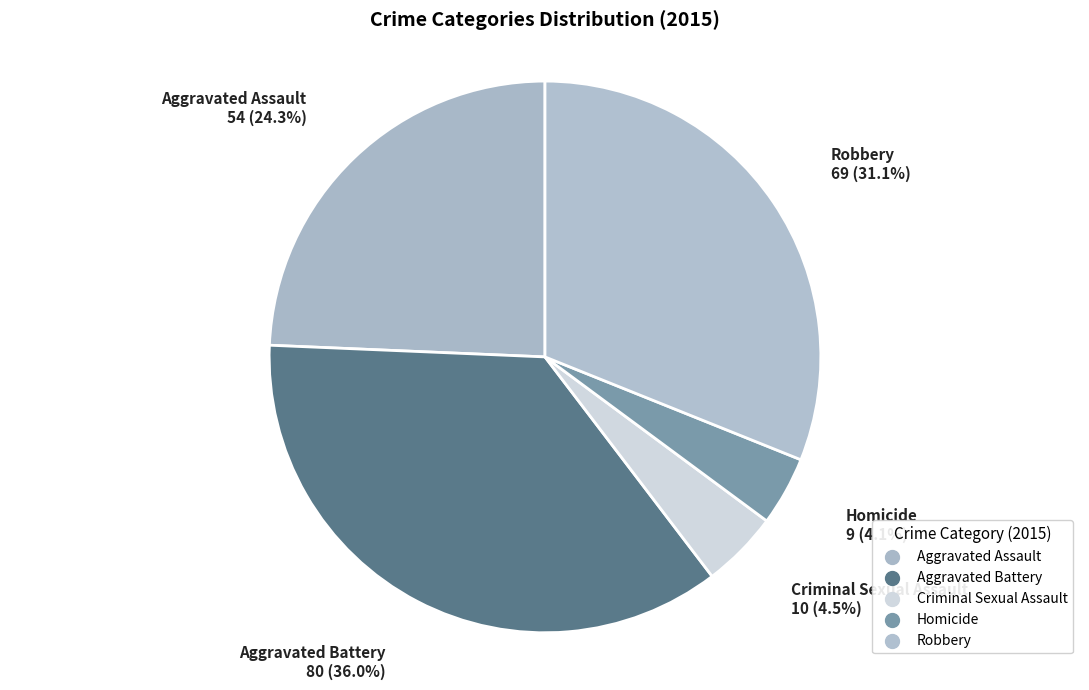

Is there a majority slice in this chart?

No